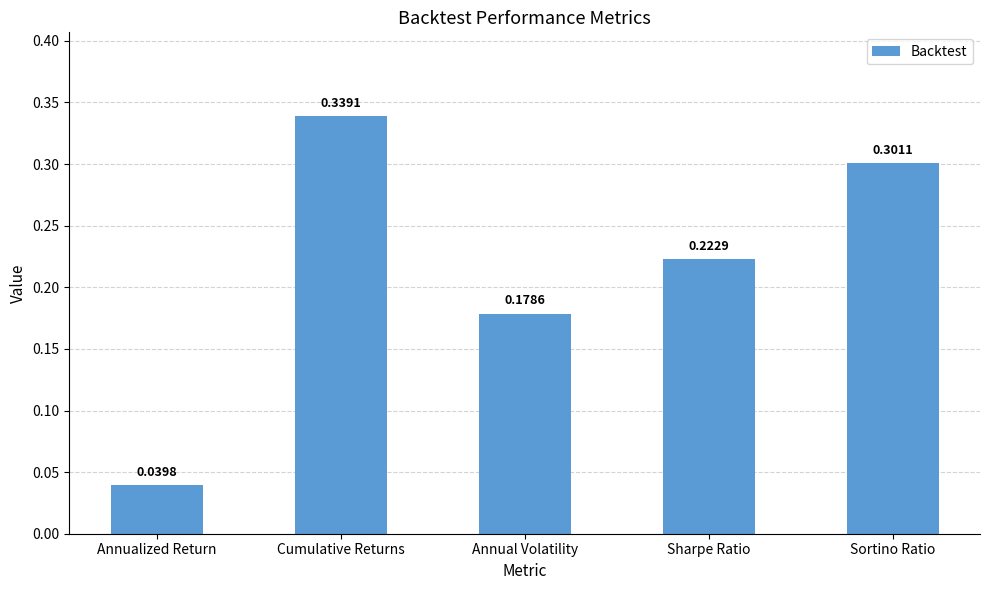

Which label corresponds to the smallest value in the chart?

Annualized Return